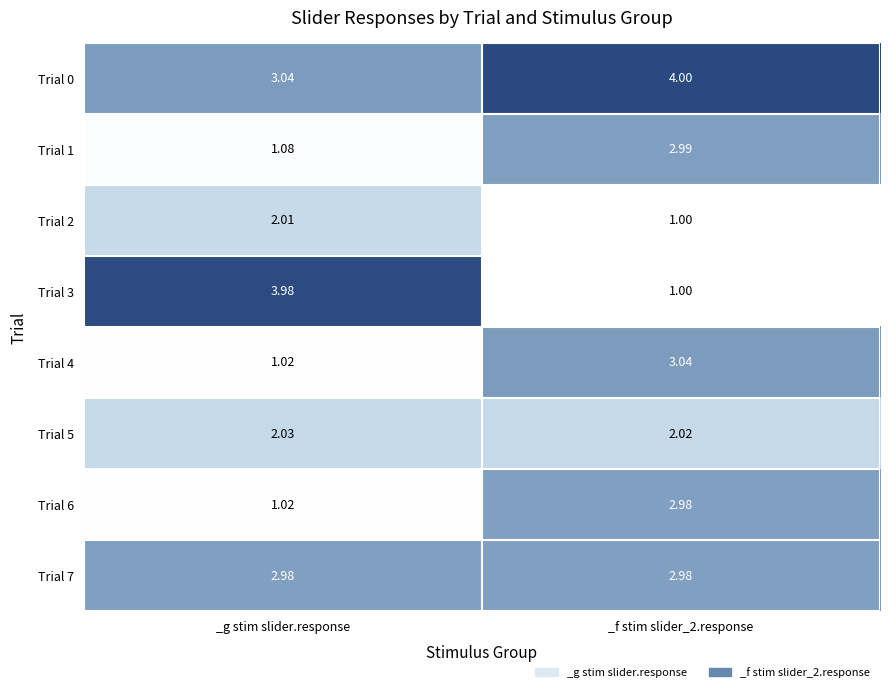

Is the value of Trial 4 at _g stim slider.response greater than the value of Trial 5 at _g stim slider.response?

No